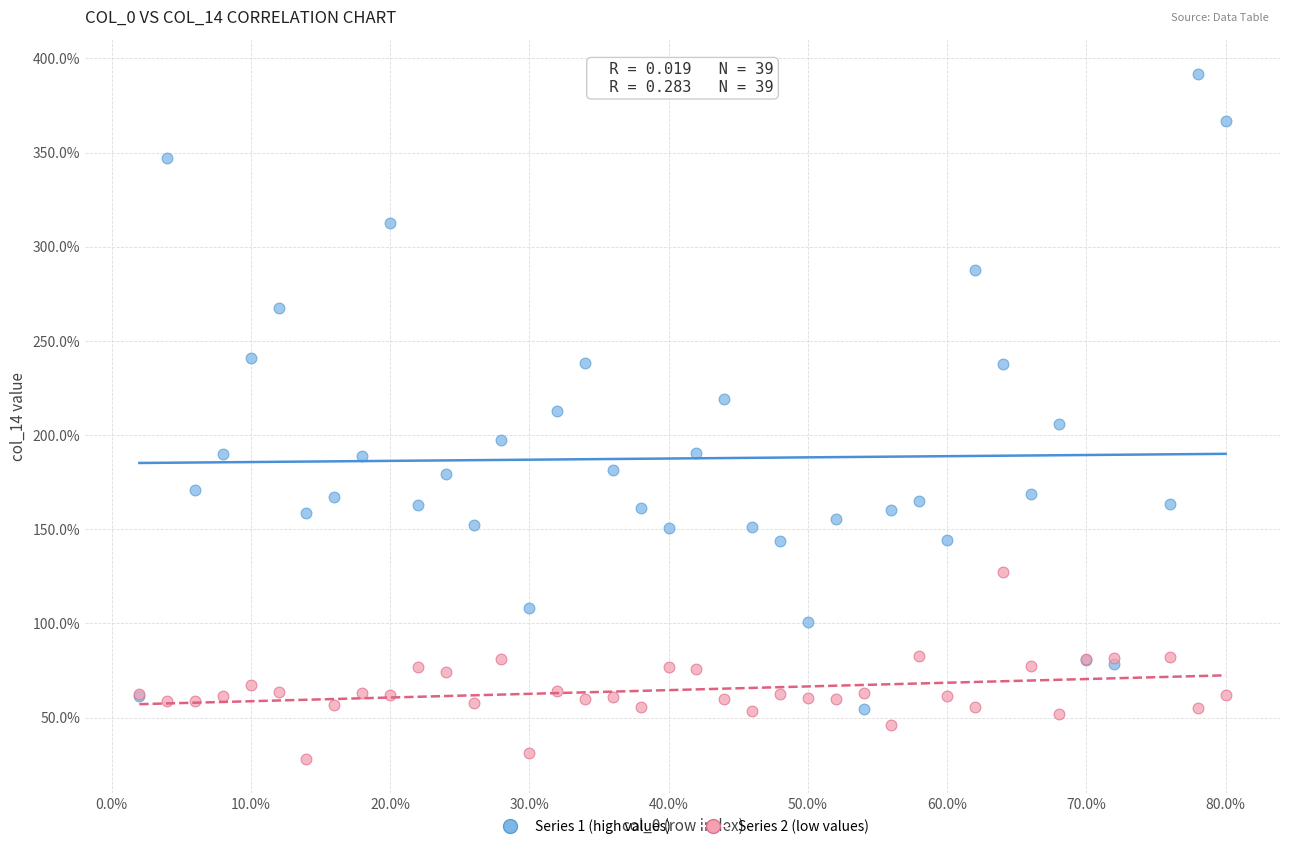

What are all the series names shown in the legend?

Series 1 (high values), Series 2 (low values)